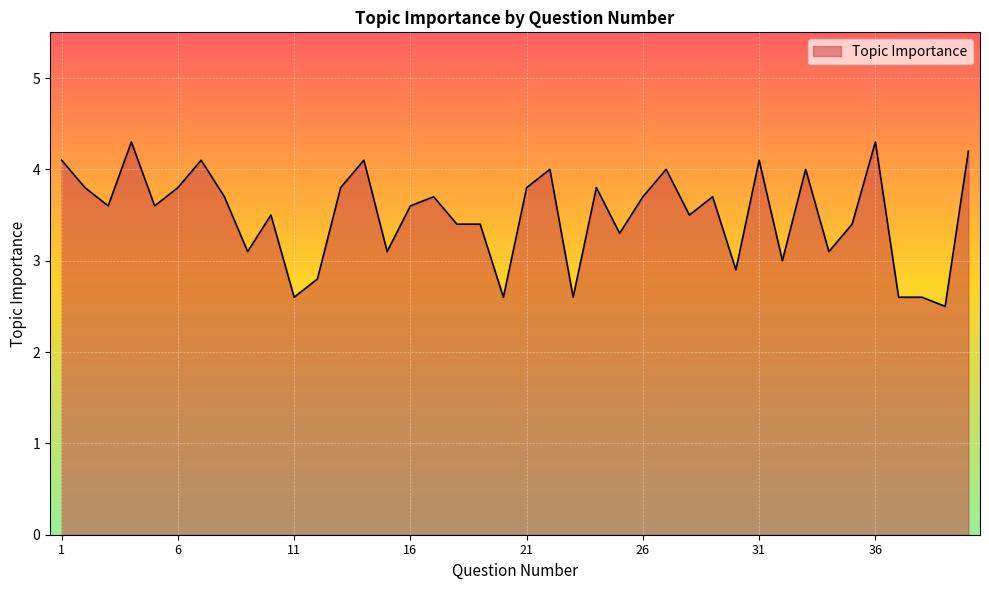

How many distinct data groups are displayed?

1